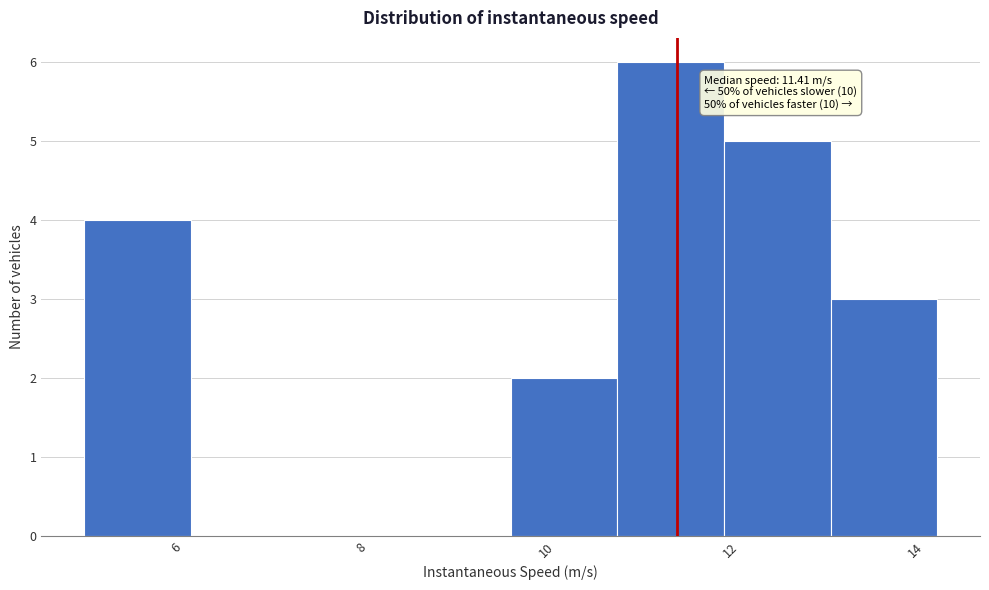

Over which range of the x-axis is the bar tallest?

10.8 to 12.0